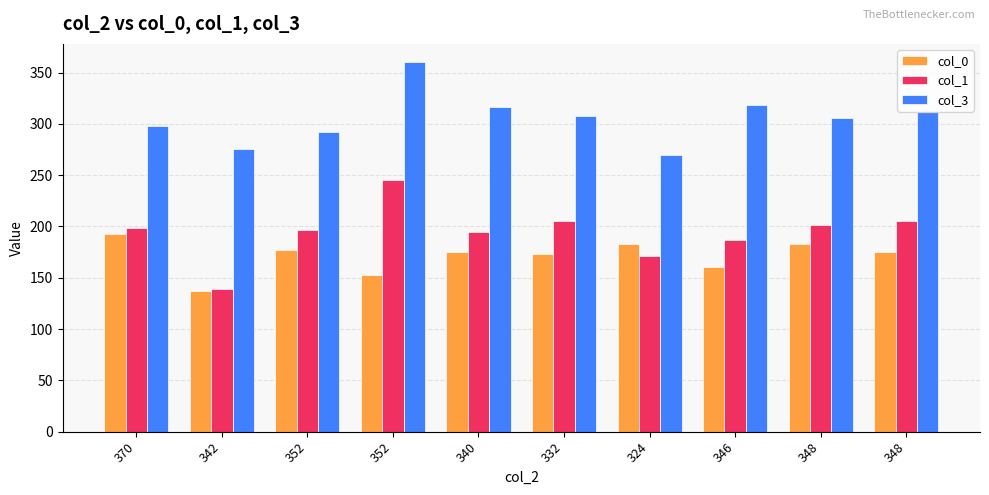

What are all the series names shown in the legend?

col_0, col_1, col_3